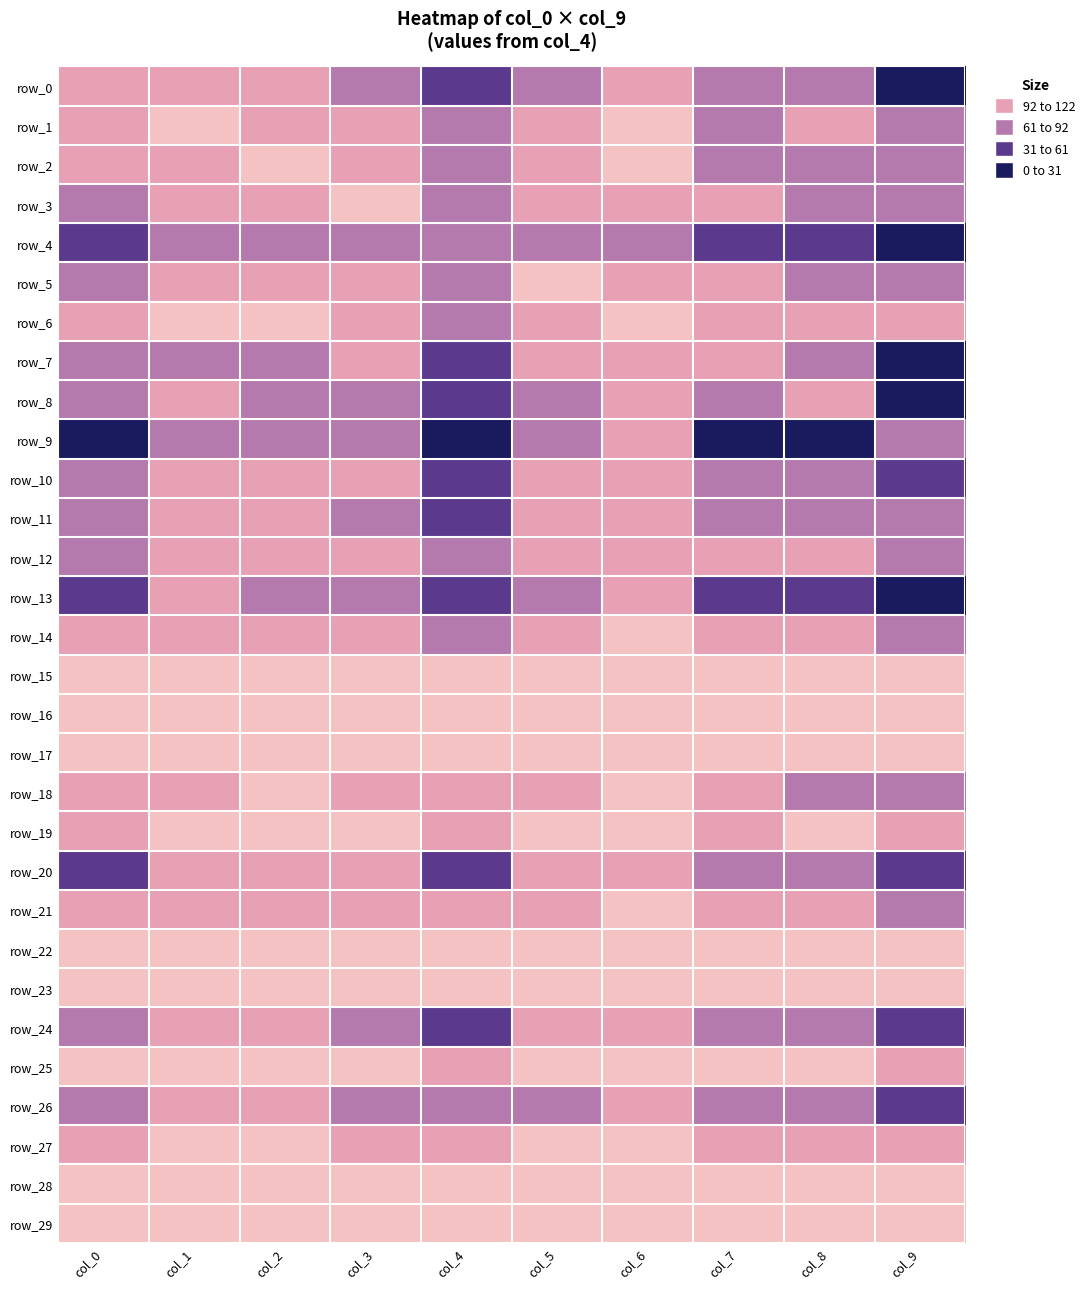

The row_4 series shows 97 at col_6. True or false?

False